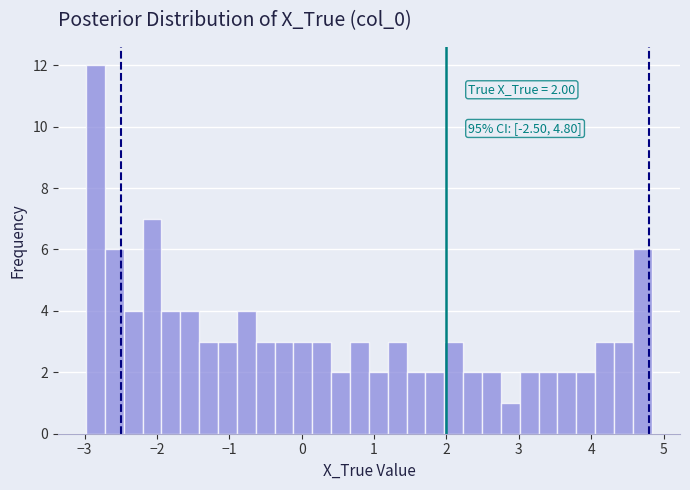

Read against the x-axis, roughly where is the centre of the tallest bar?

-2.8